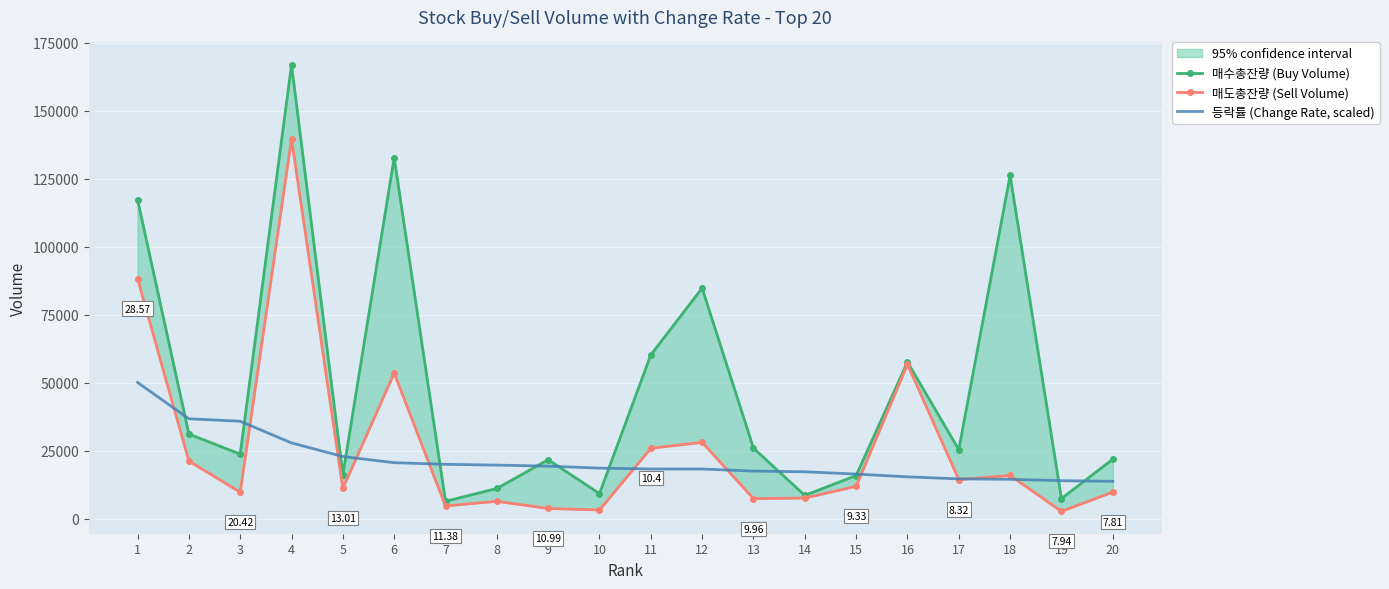

Is this an area chart (filled region under the line)?

No